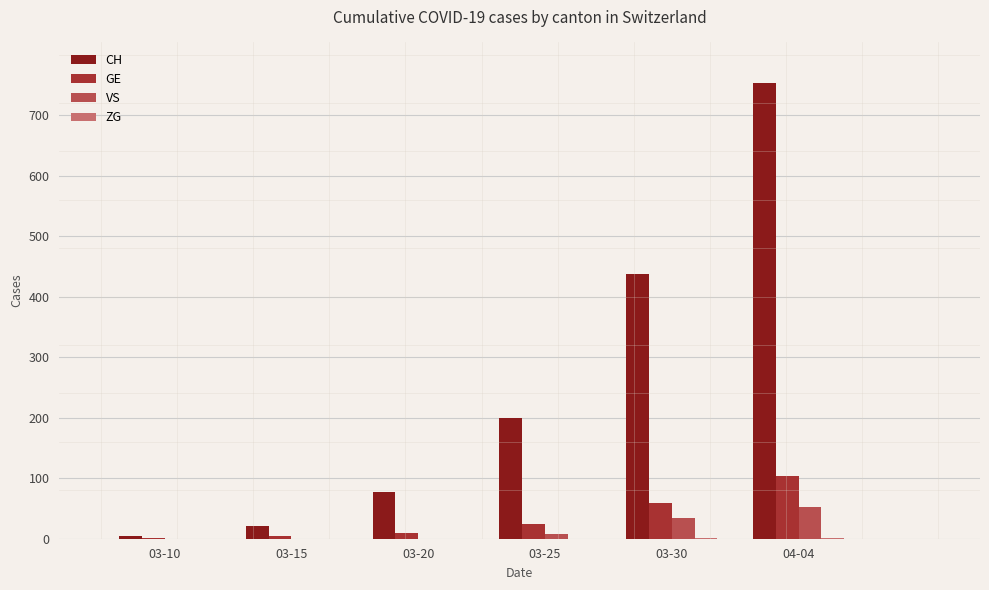

Is it true that GE equals 24 at 03-25?

True